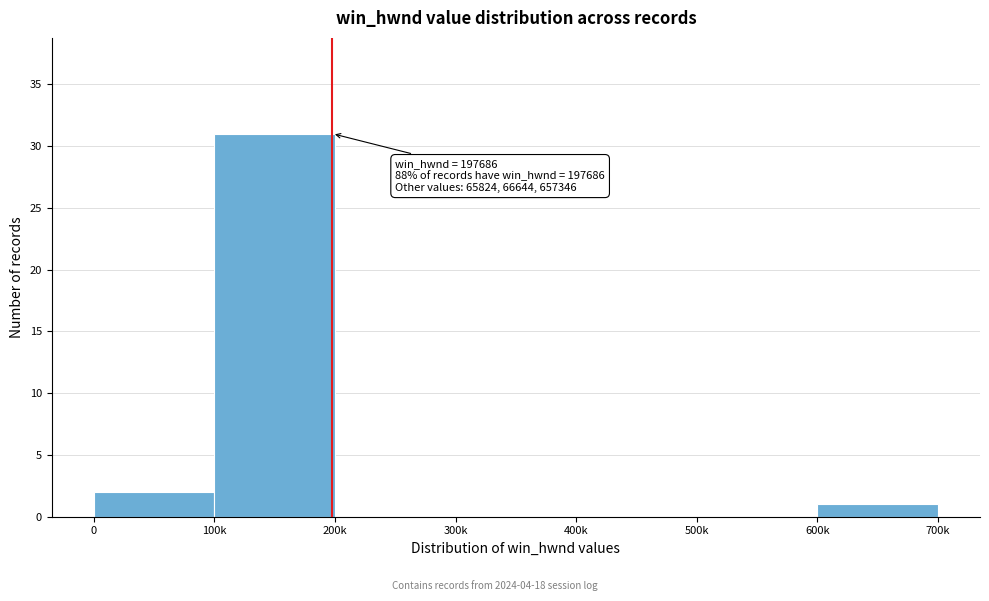

Reading left to right, transcribe all the data shown in this chart.

0=2	100k=31	200k=0	300k=0	400k=0	500k=0	600k=1